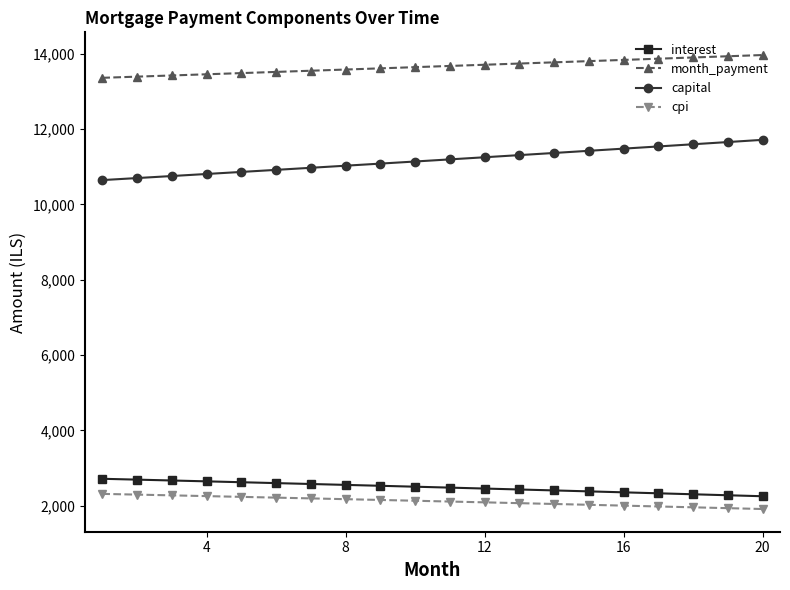

Which series has the largest total across all categories?

month_payment